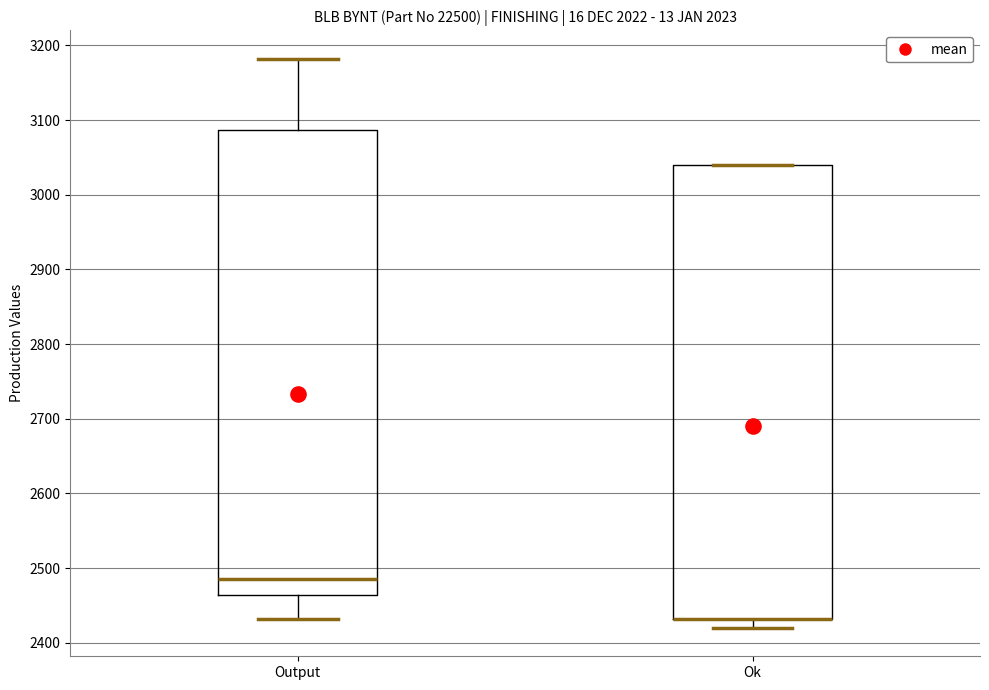

Reading left to right, transcribe this box plot: for each box, give where its median line is, the range the box spans, and where its two whiskers end, as read against the y-axis. The values are not printed on the chart, so give them approximately, as read against the axis.

Output: median 2490, box 2460 to 3090, whiskers 2430 to 3180
Ok: median 2430 (drawn on the box's lower edge), box 2430 to 3040, whiskers 2420 to 3040